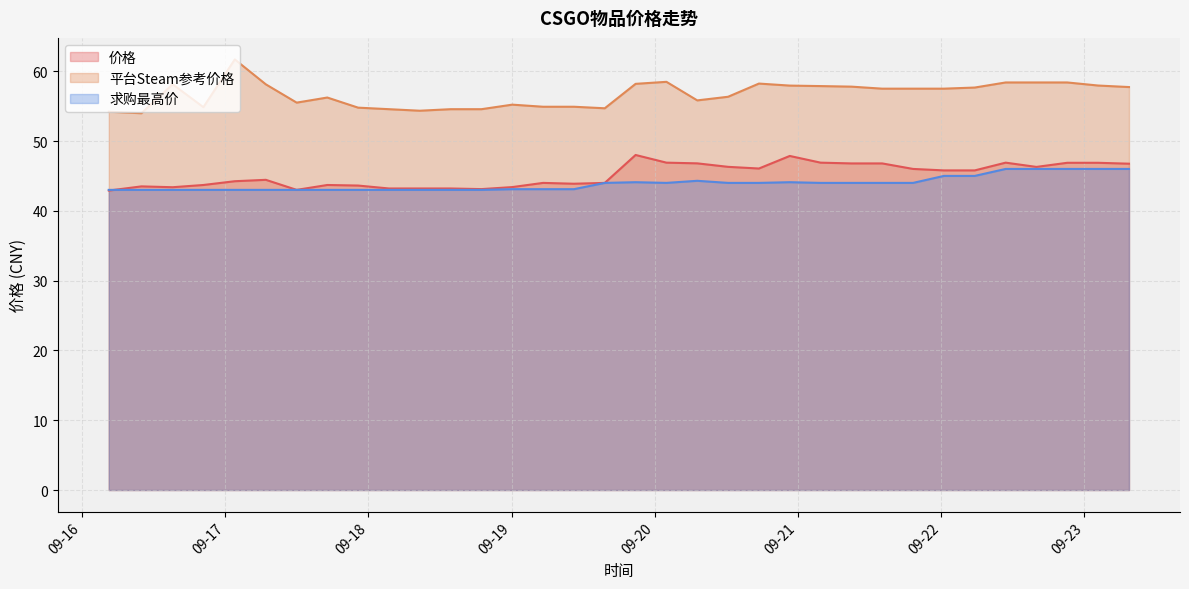

True or false: 价格 has more than 1 interior local peaks.

True